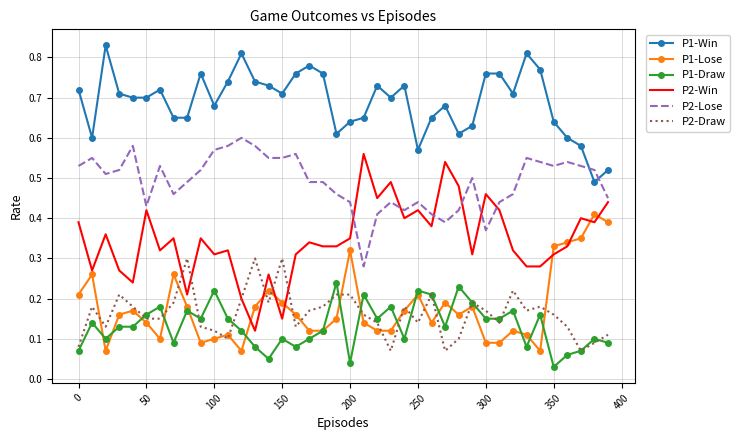

Which series has the largest range (max minus min)?

P2-Win